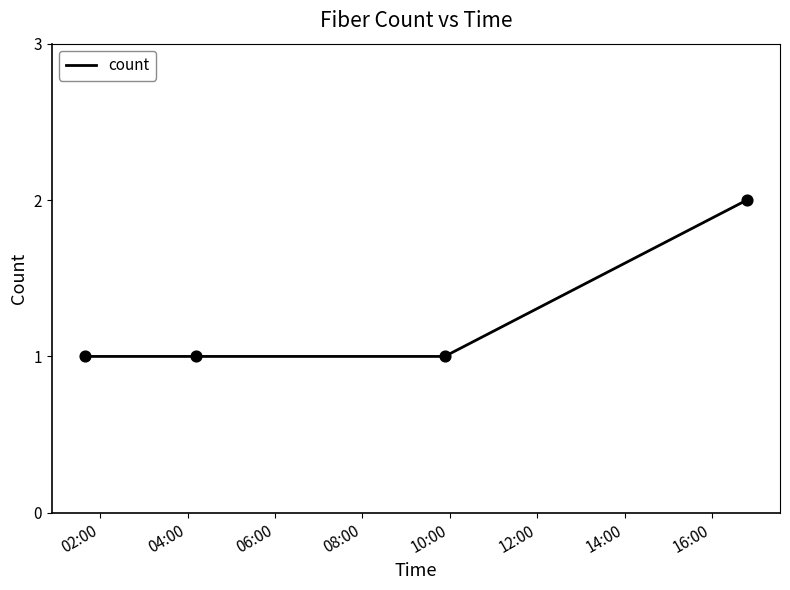

What is the sum of all values?

5